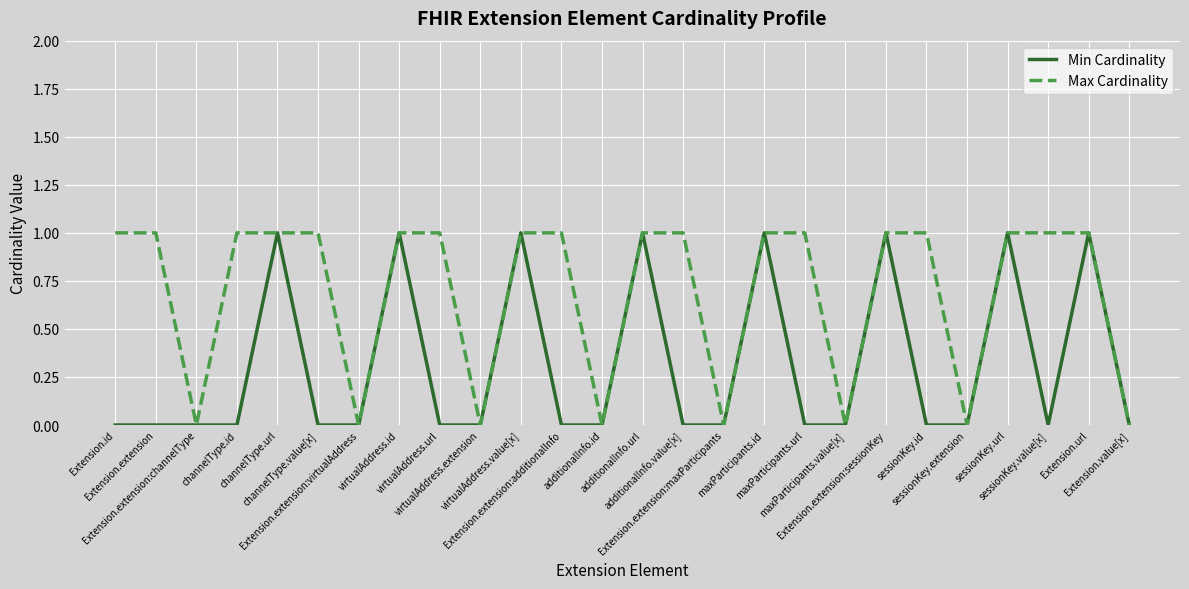

What are all the series names shown in the legend?

Min Cardinality, Max Cardinality